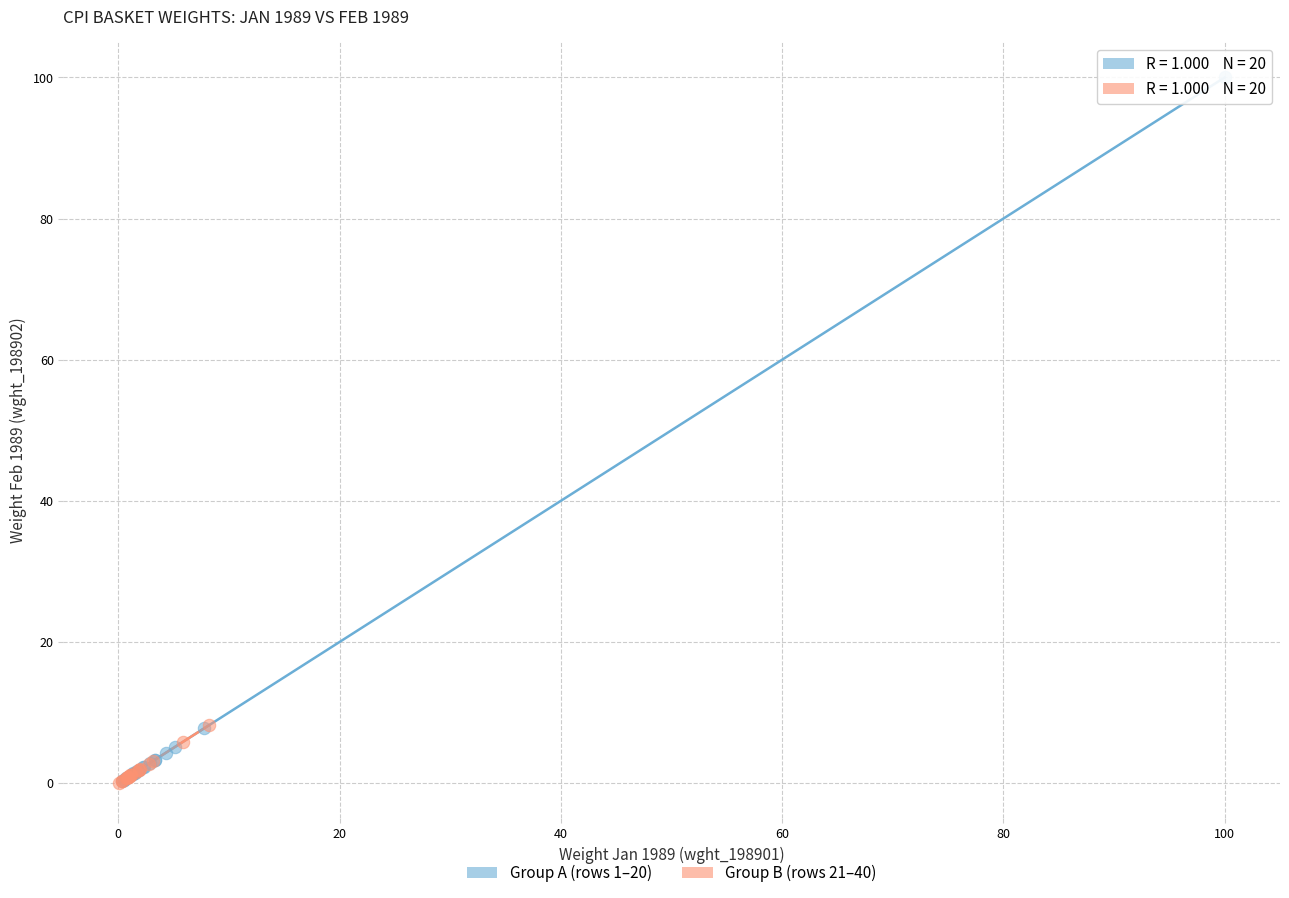

What are all the series names shown in the legend?

Group A (rows 1–20), Group B (rows 21–40)